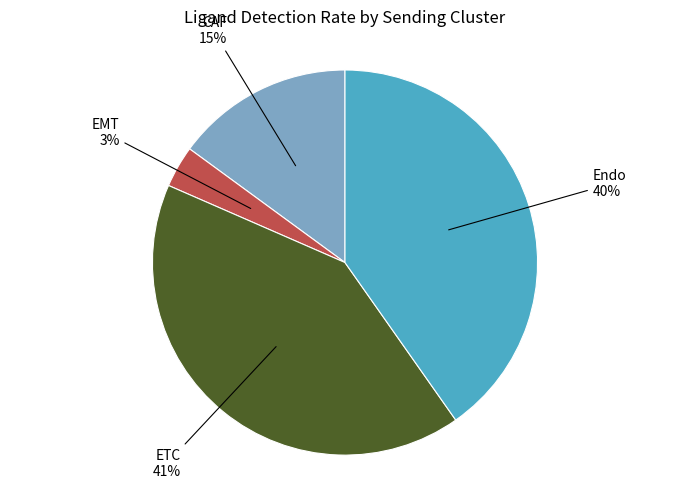

To the nearest percent, what percentage of the pie is ETC?

41%